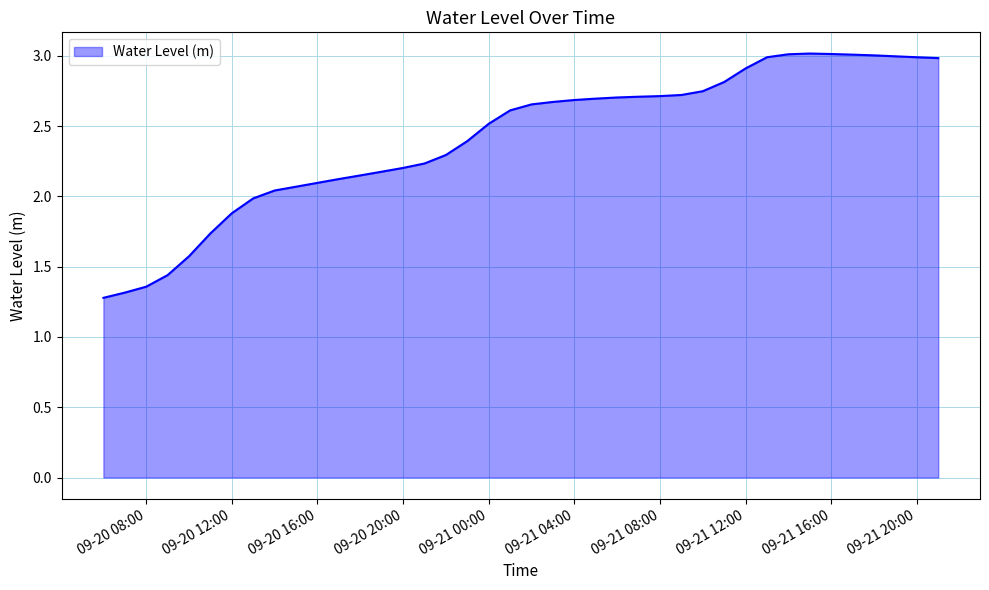

What is the minimum value shown in the chart?

1.3